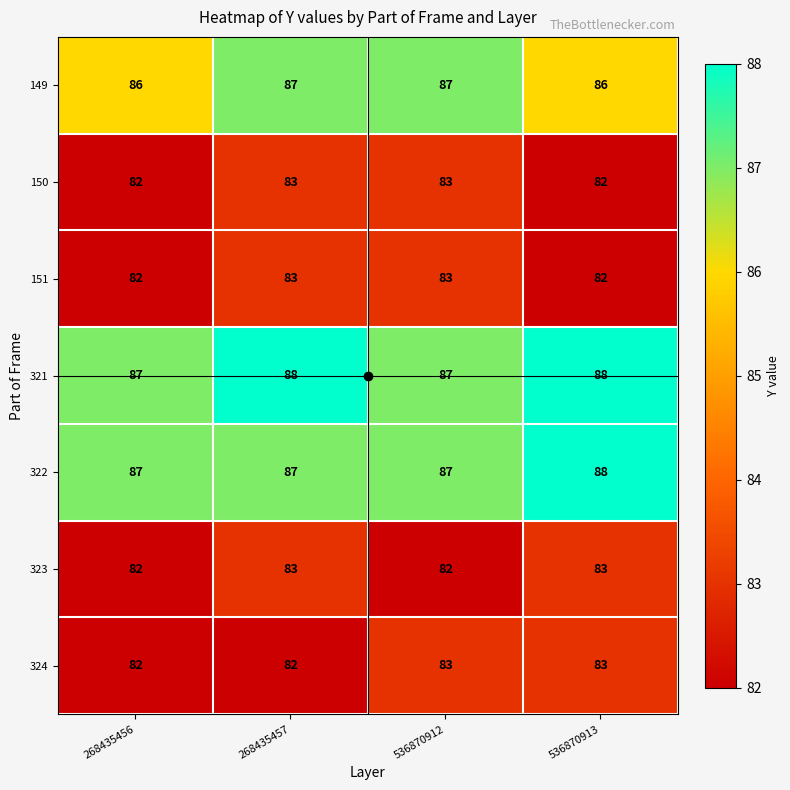

What is the greatest value displayed?

88